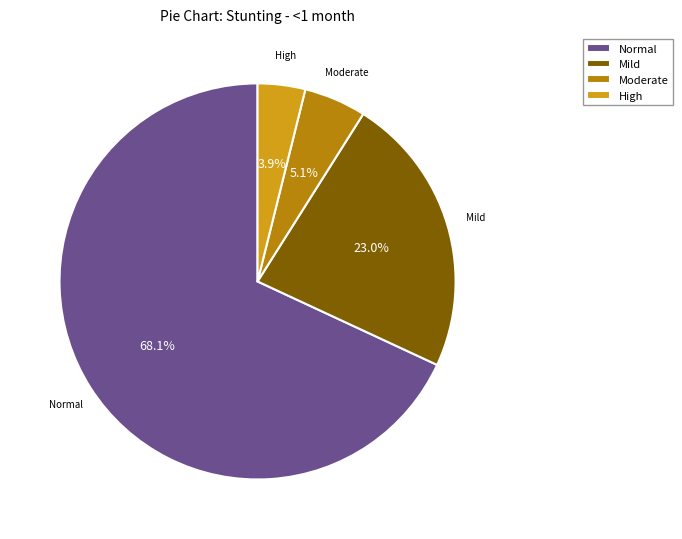

Count the number of slices in the pie.

4